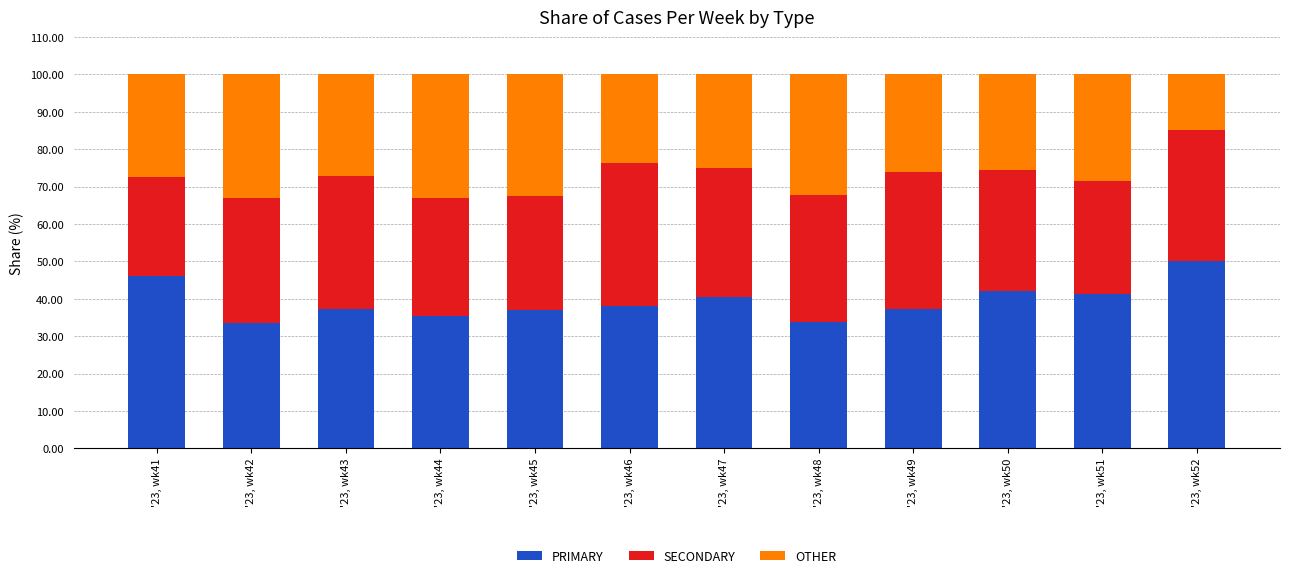

How many data points does each series have?

12